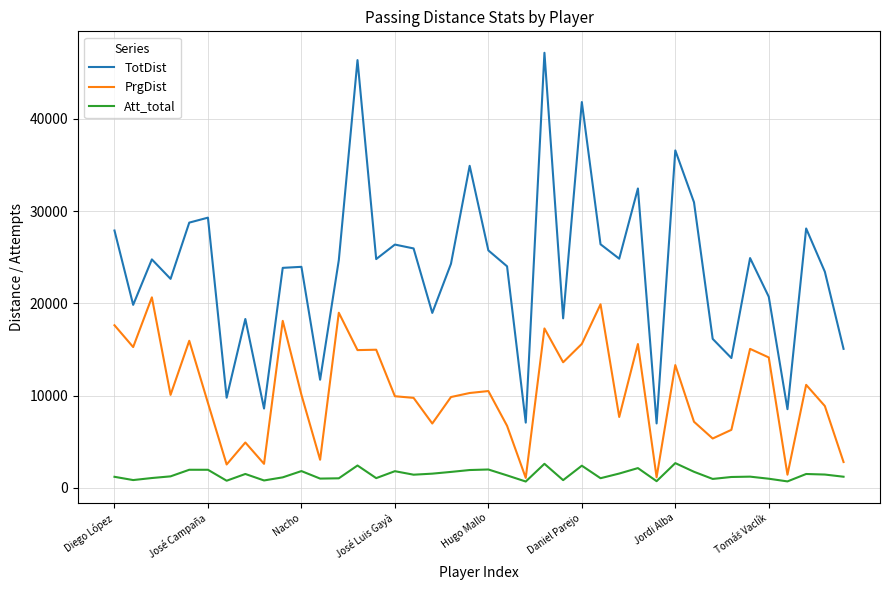

True or false: PrgDist and TotDist intersect in this chart.

False